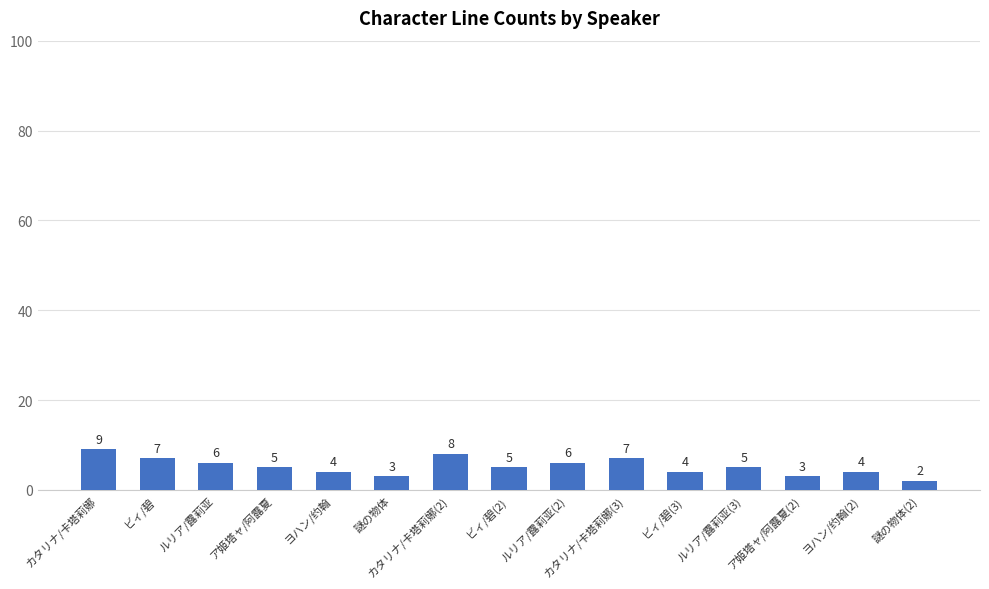

Where does the data first go above 5?

カタリナ/卡塔莉娜